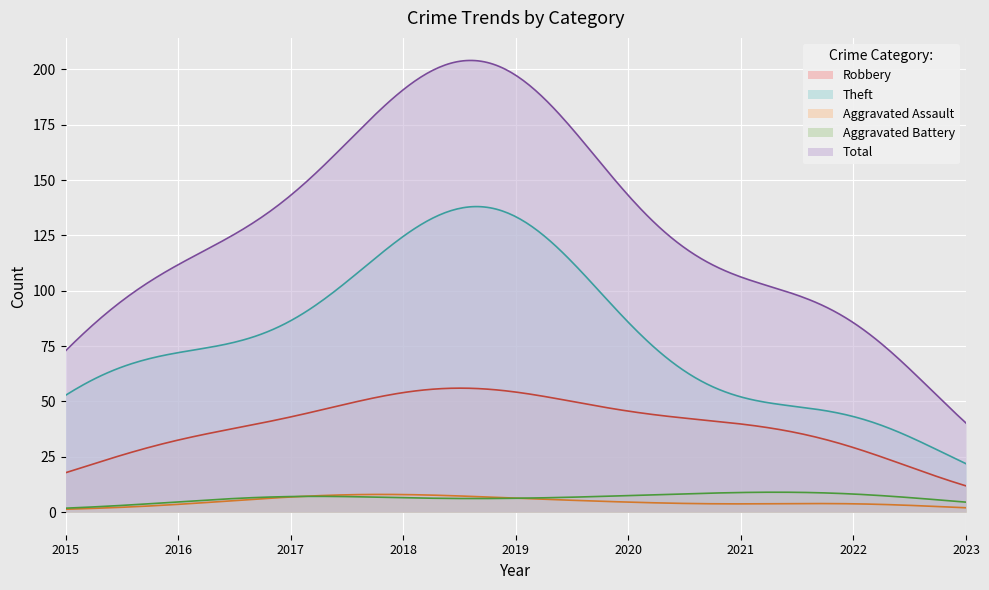

How many categories are shown in the chart?

300